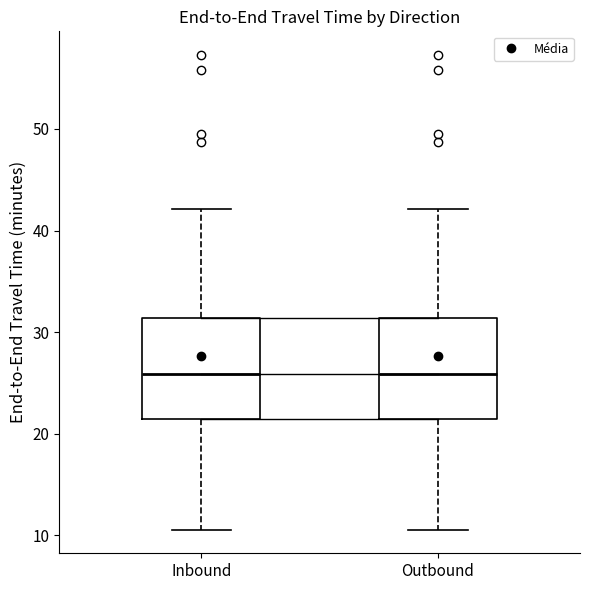

Reading left to right, transcribe this box plot: for each box, give where its median line is, the range the box spans, and where its two whiskers end, as read against the y-axis. The values are not printed on the chart, so give them approximately, as read against the axis.

Inbound: median 26, box 21 to 31, whiskers 11 to 42
Outbound: median 26, box 21 to 31, whiskers 11 to 42